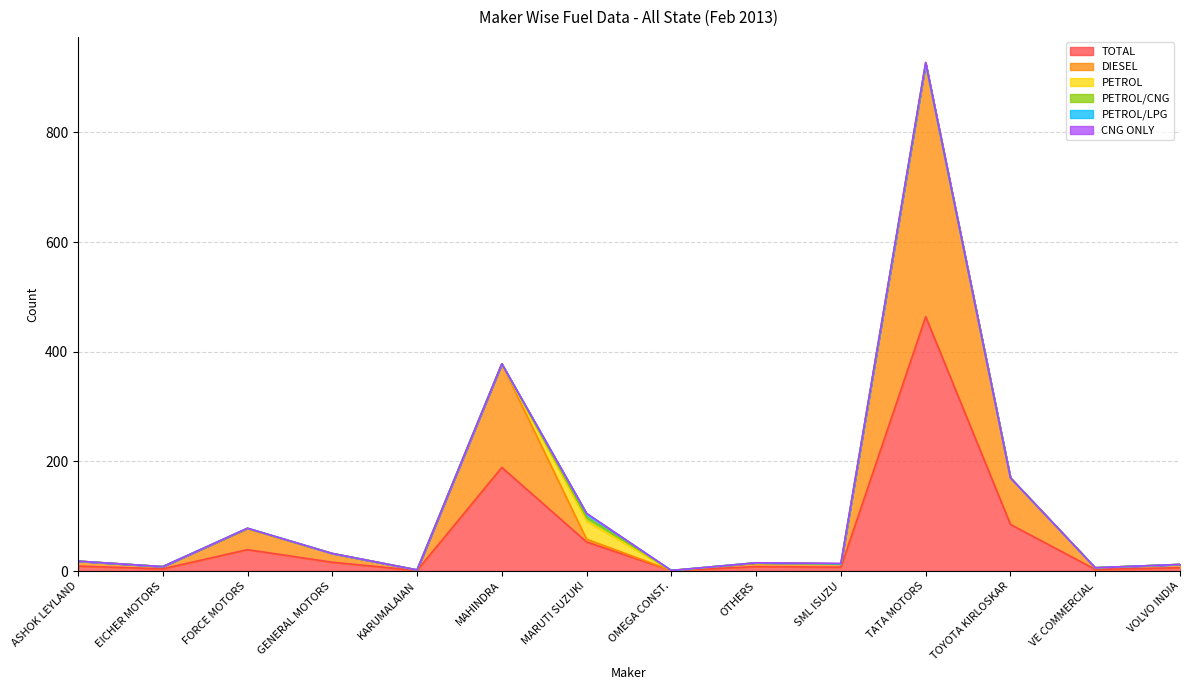

Rank the series by their maximum value, from highest to lowest.

TOTAL, DIESEL, PETROL, PETROL/CNG, PETROL/LPG, CNG ONLY